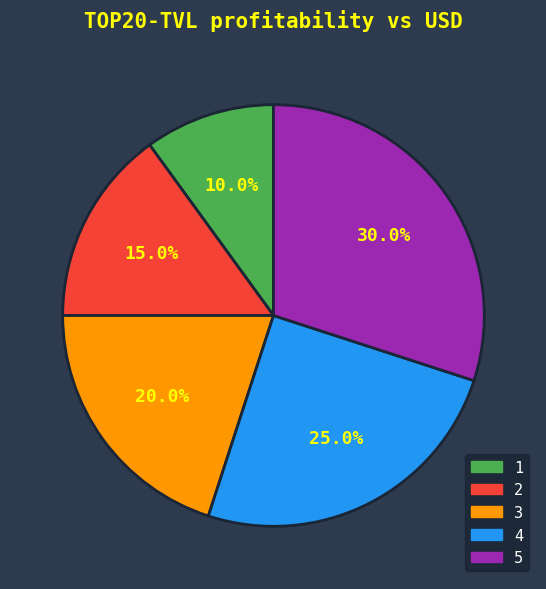

What is the largest slice in the pie chart?

5